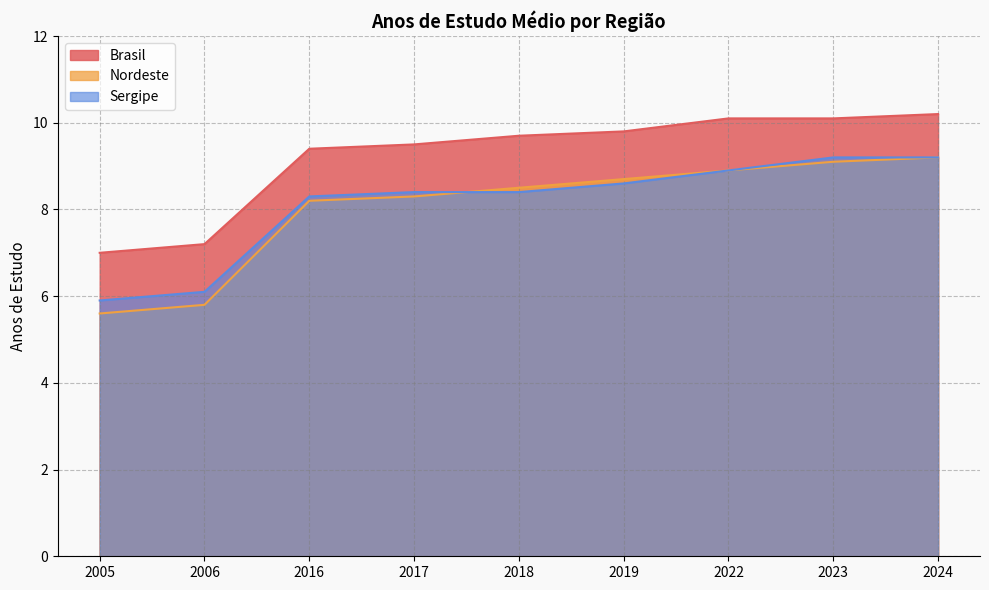

What is the greatest value displayed?

10.2